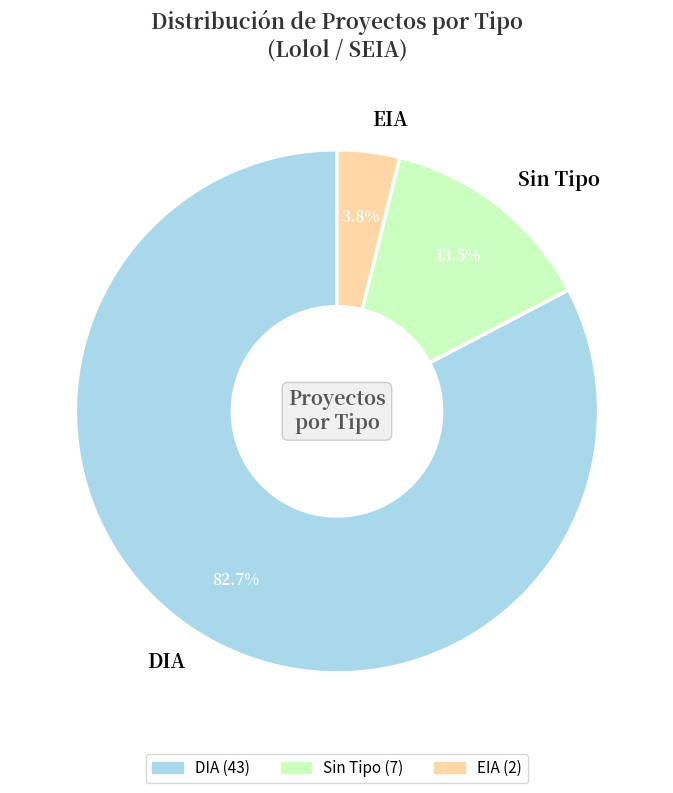

Is the sum of EIA and DIA greater than half?

Yes